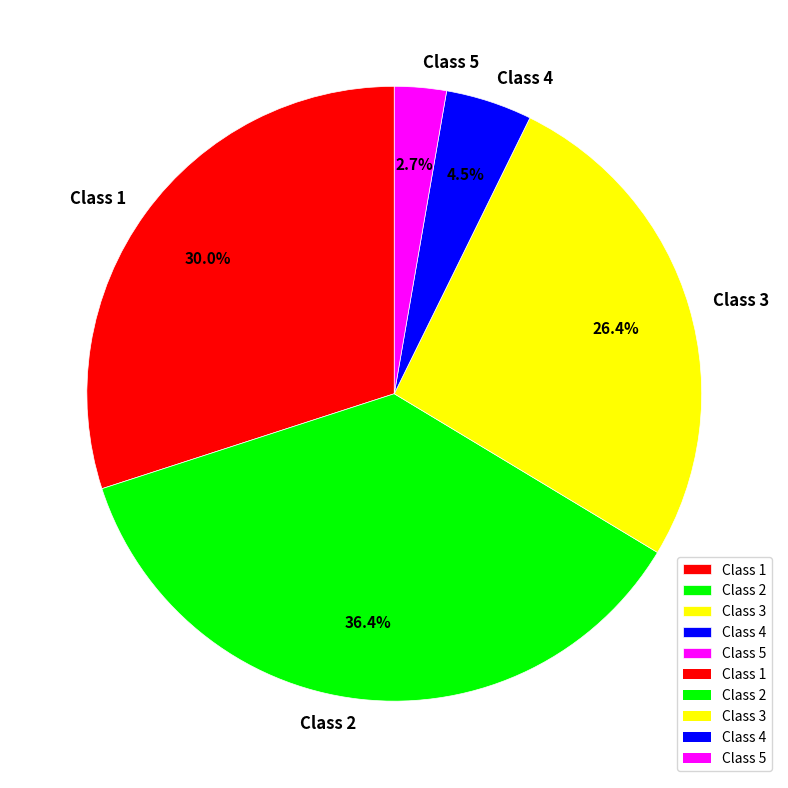

Rank the categories by value from lowest to highest.

Class 5, Class 4, Class 3, Class 1, Class 2